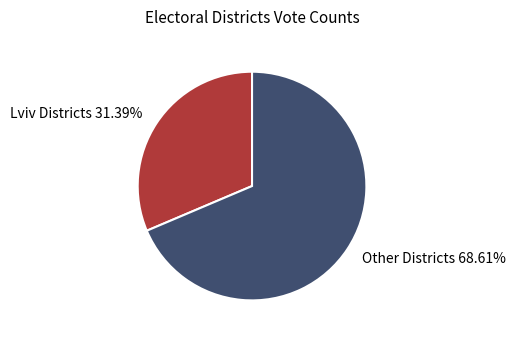

Which category has the smallest portion of the pie?

Lviv Districts 31.39%